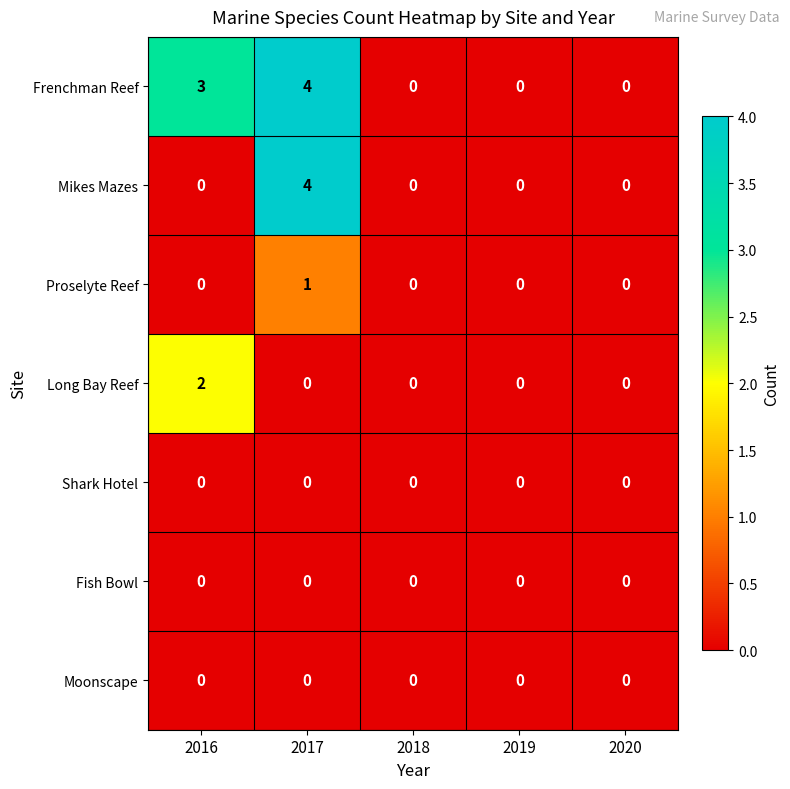

What is the spread (max minus min) of values at 2017?

4